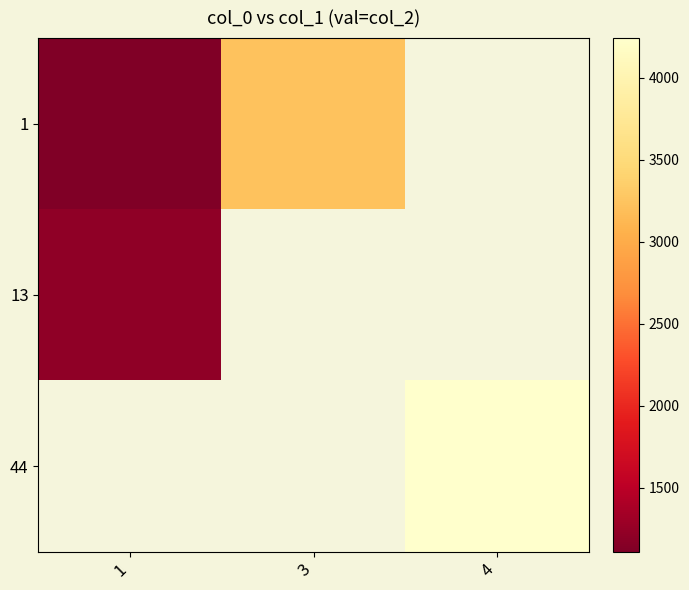

At which category does the chart reach its peak across all series?

4